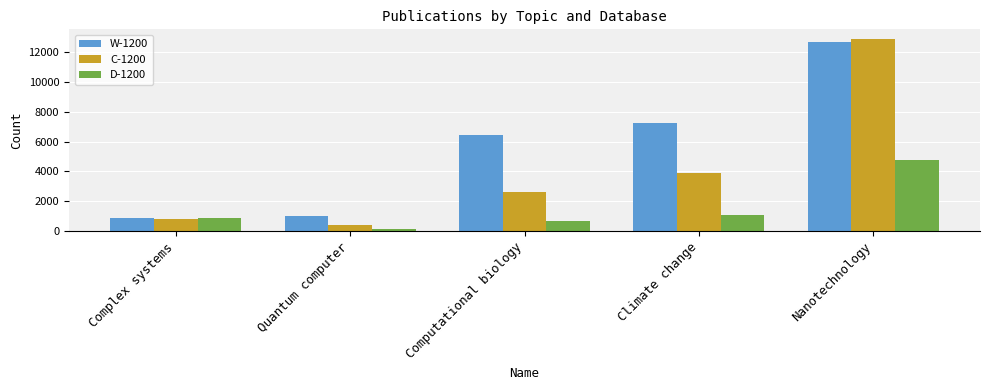

The W-1200 series shows 12686 at Nanotechnology. True or false?

True